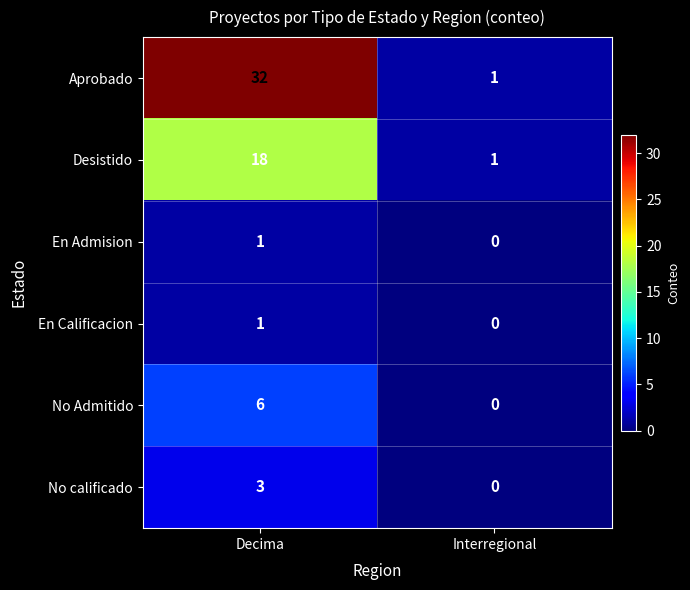

Reading right to left, list all the values displayed in this chart.

Aprobado: Interregional=1	Decima=32
Desistido: Interregional=1	Decima=18
En Admision: Interregional=0	Decima=1
En Calificacion: Interregional=0	Decima=1
No Admitido: Interregional=0	Decima=6
No calificado: Interregional=0	Decima=3